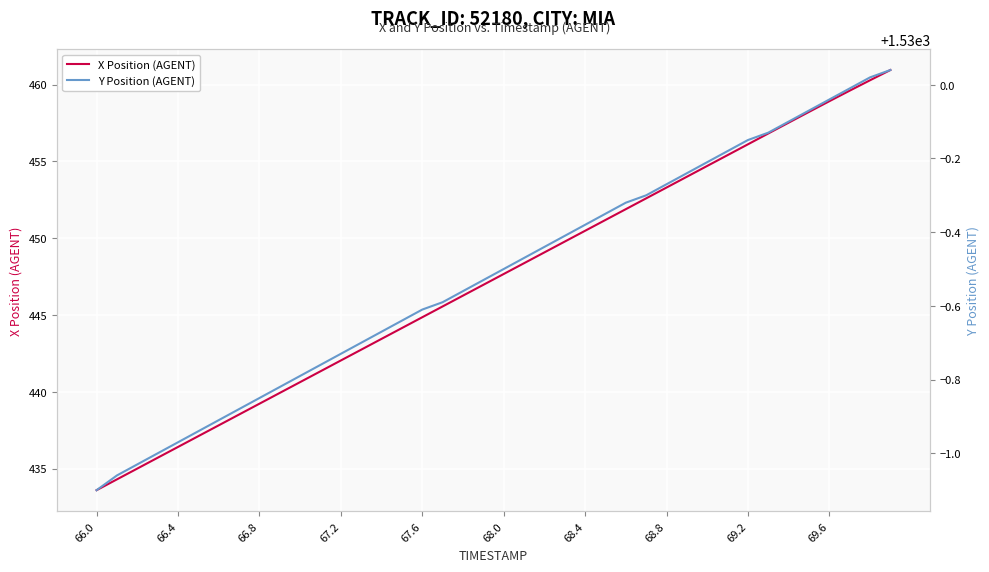

Rank the series by their maximum value, from highest to lowest.

Y Position (AGENT), X Position (AGENT)